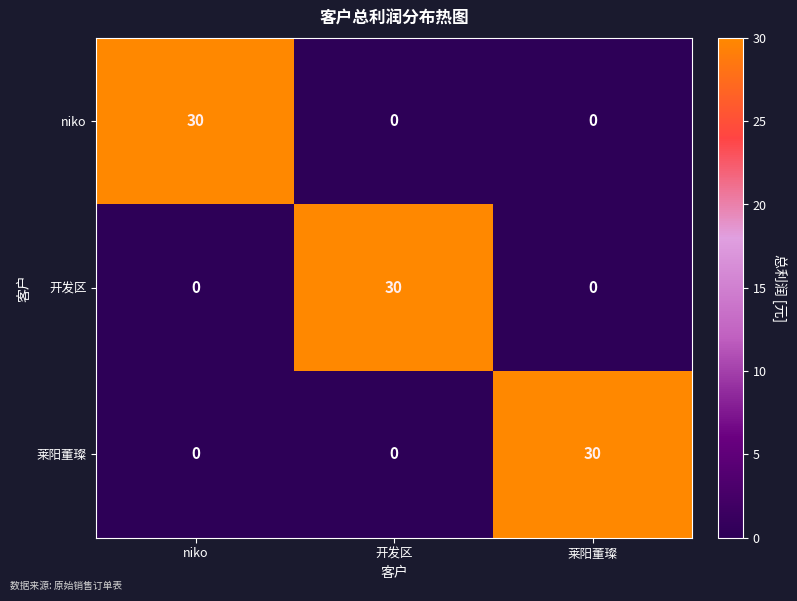

What is the sum of the 莱阳董璨 values at niko and 莱阳董璨?

30